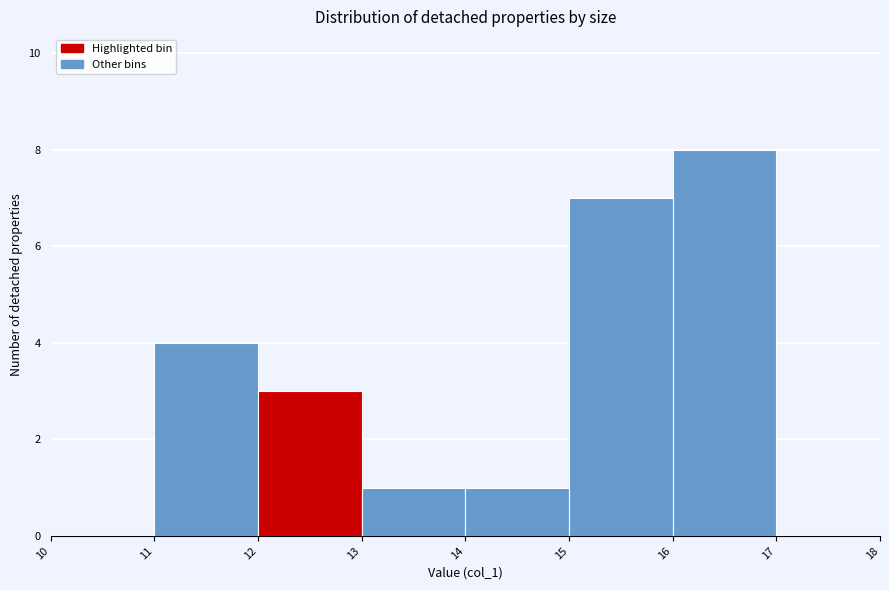

Which range on the x-axis has the tallest bar?

16 to 17